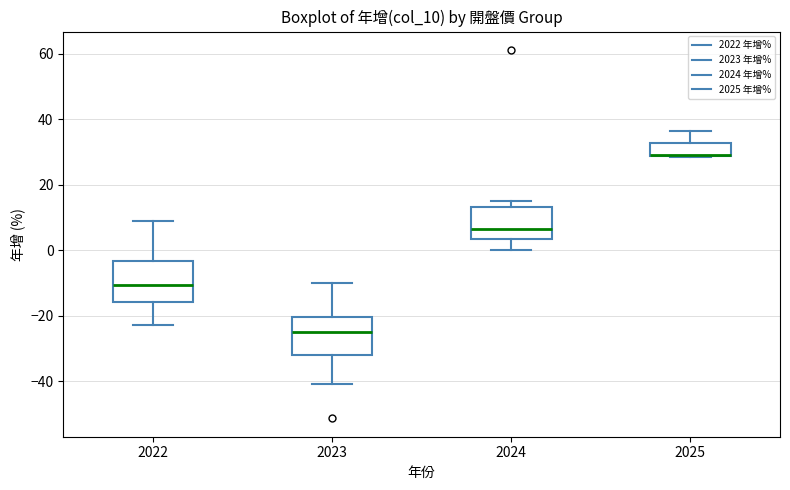

Reading left to right, read every box against the y-axis: the position of its median line, the range the box covers, and the ends of its whiskers. The values are not printed on the chart, so give them approximately, as read against the axis.

2022: median -10, box -16 to -4, whiskers -22 to 8
2023: median -24, box -32 to -20, whiskers -40 to -10
2024: median 6, box 4 to 14, whiskers 0 to 16
2025: median 30 (drawn on the box's lower edge), box 28 to 32, whiskers 28 to 36